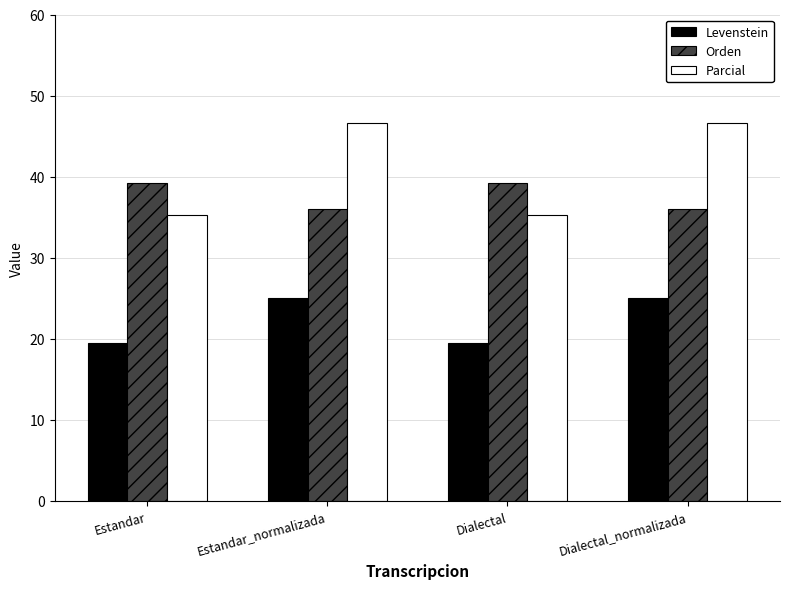

What is the highest value of the Orden series?

39.2